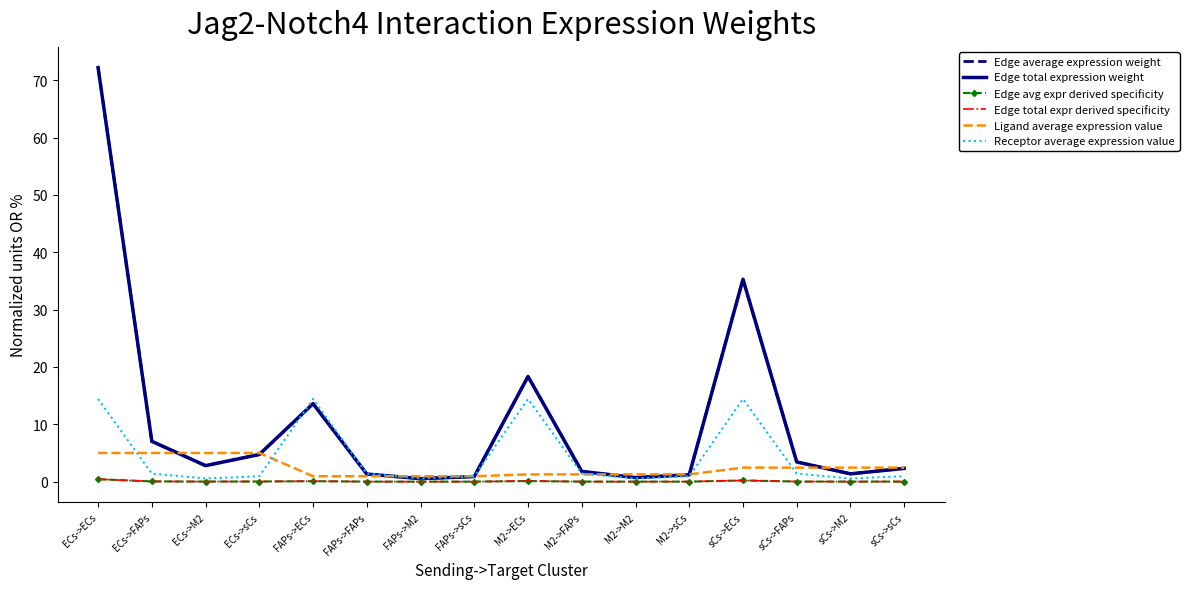

What is the value of the Receptor average expression value point at the 3rd from the left?

0.6